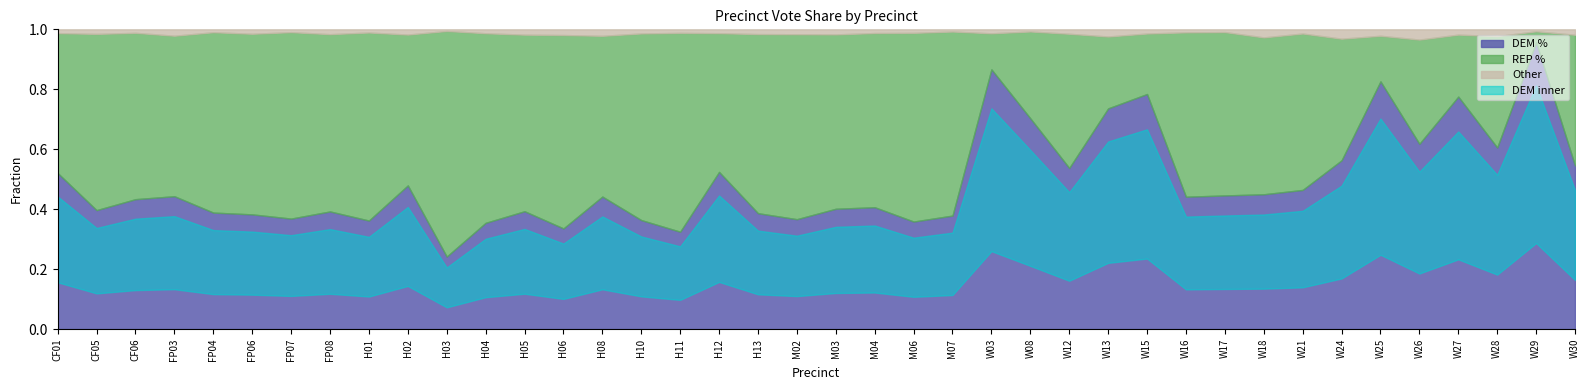

At which category is the sum across all series the highest?

H03